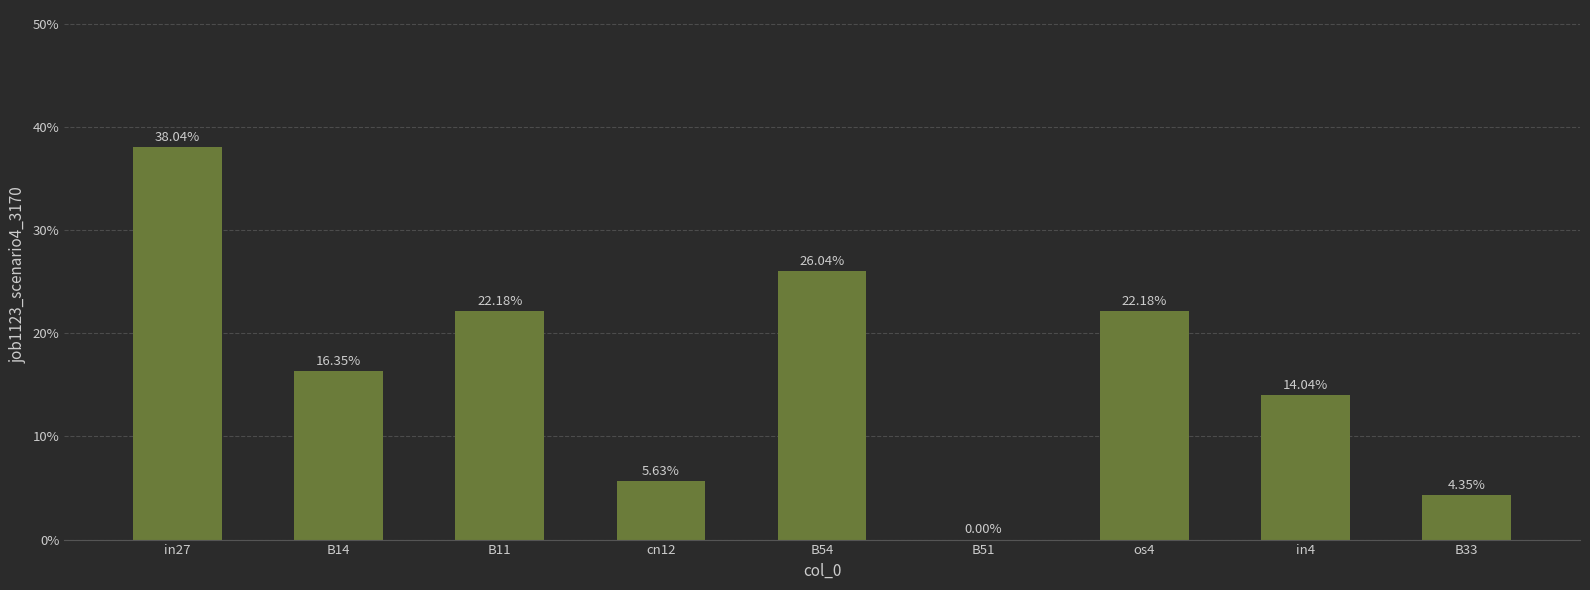

Rank the categories by value from highest to lowest.

in27, B54, B11, os4, B14, in4, cn12, B33, B51